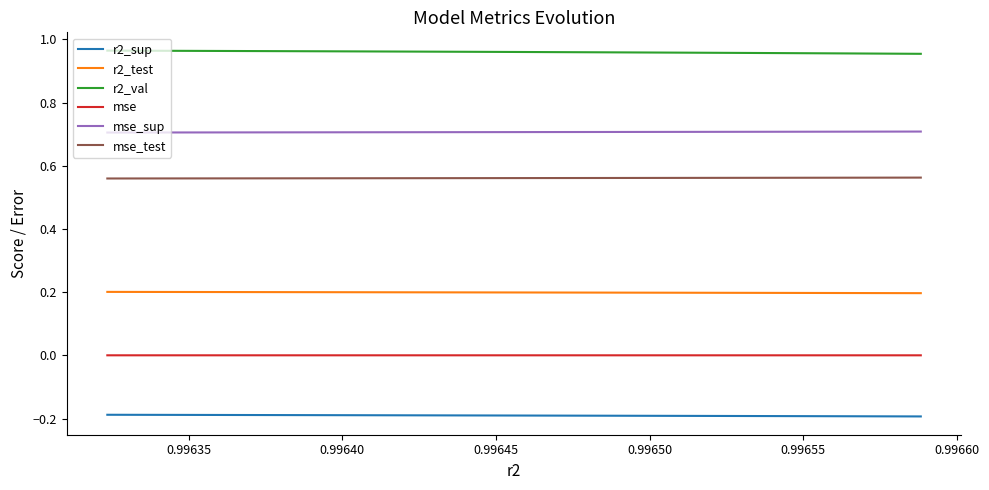

True or false: mse and mse_test intersect in this chart.

False